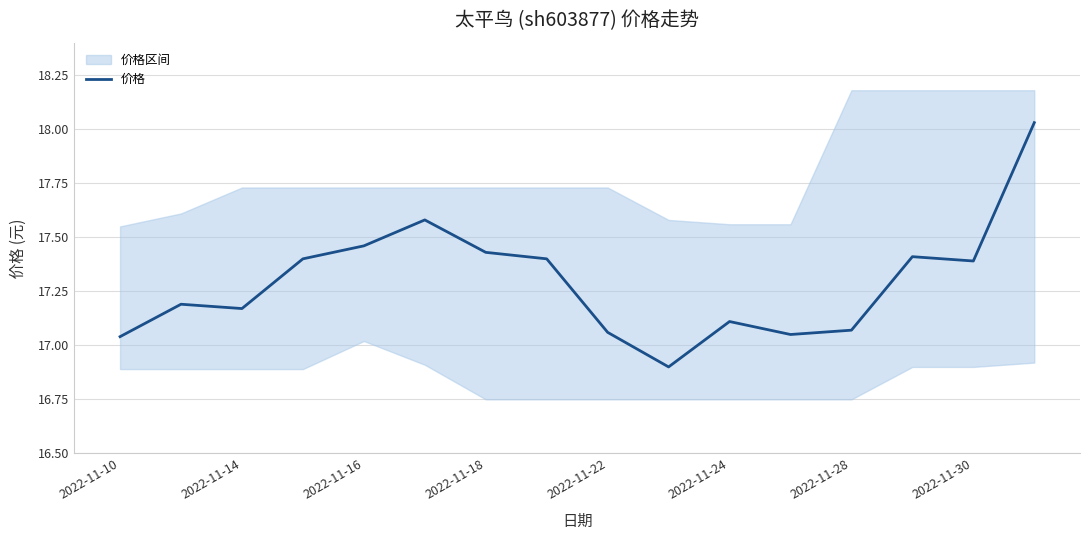

How many points are higher than both their immediate neighbors (excluding endpoints)?

4